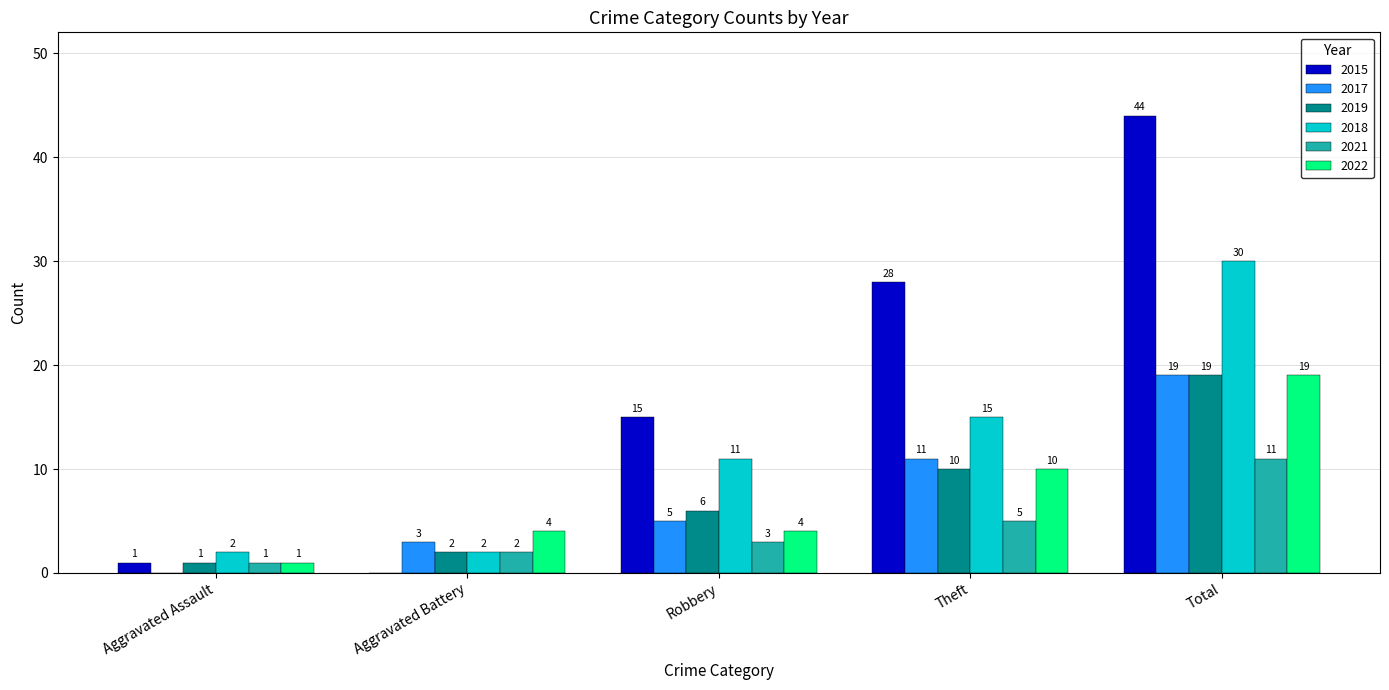

At which label does 2021 reach its peak?

Total